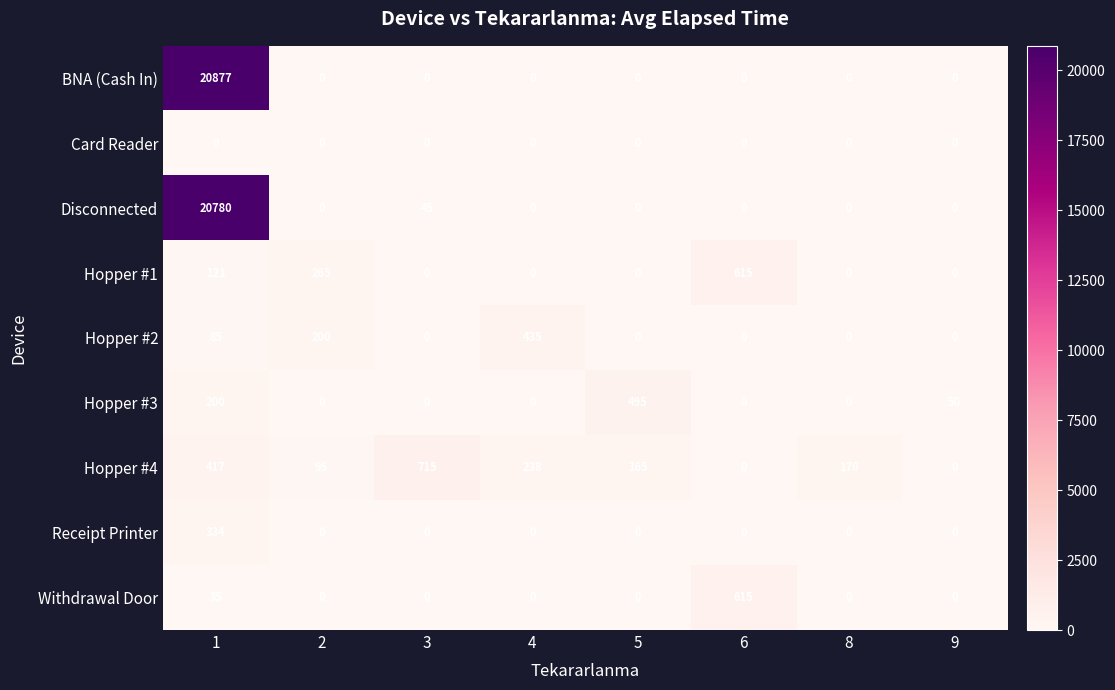

What is the maximum value shown in the chart?

20877